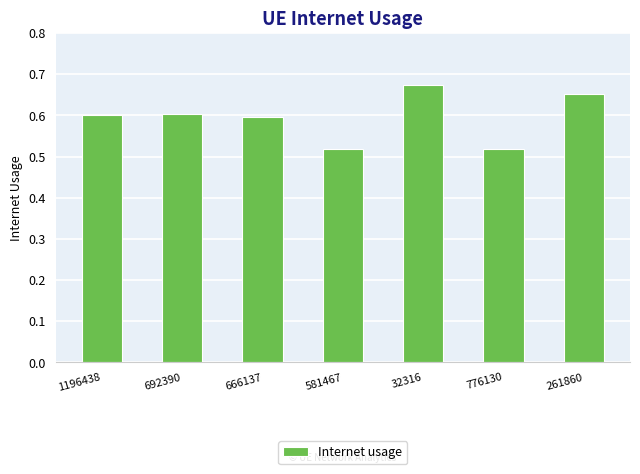

Is it true that the value at 666137 is 0.4?

False